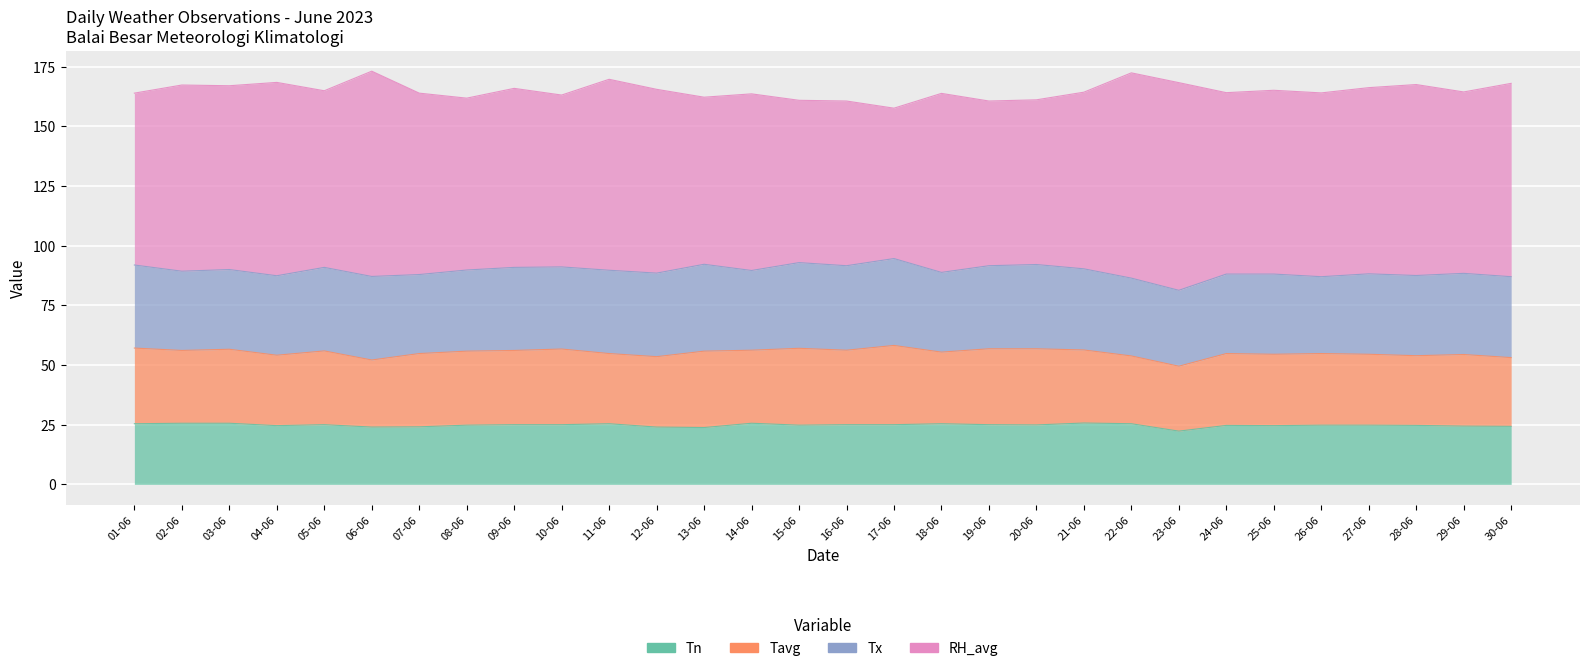

The value of Tavg at 07-06 is 48.7. True or false?

False